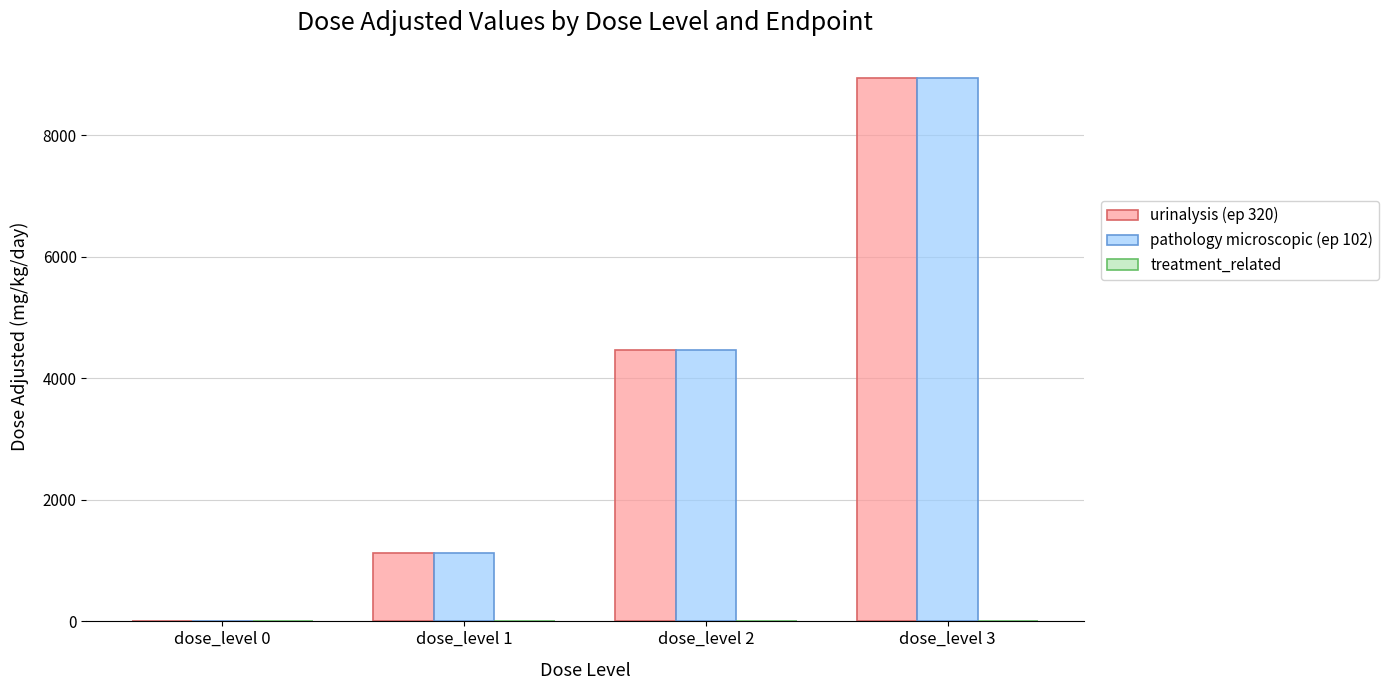

Are the bars horizontal?

No